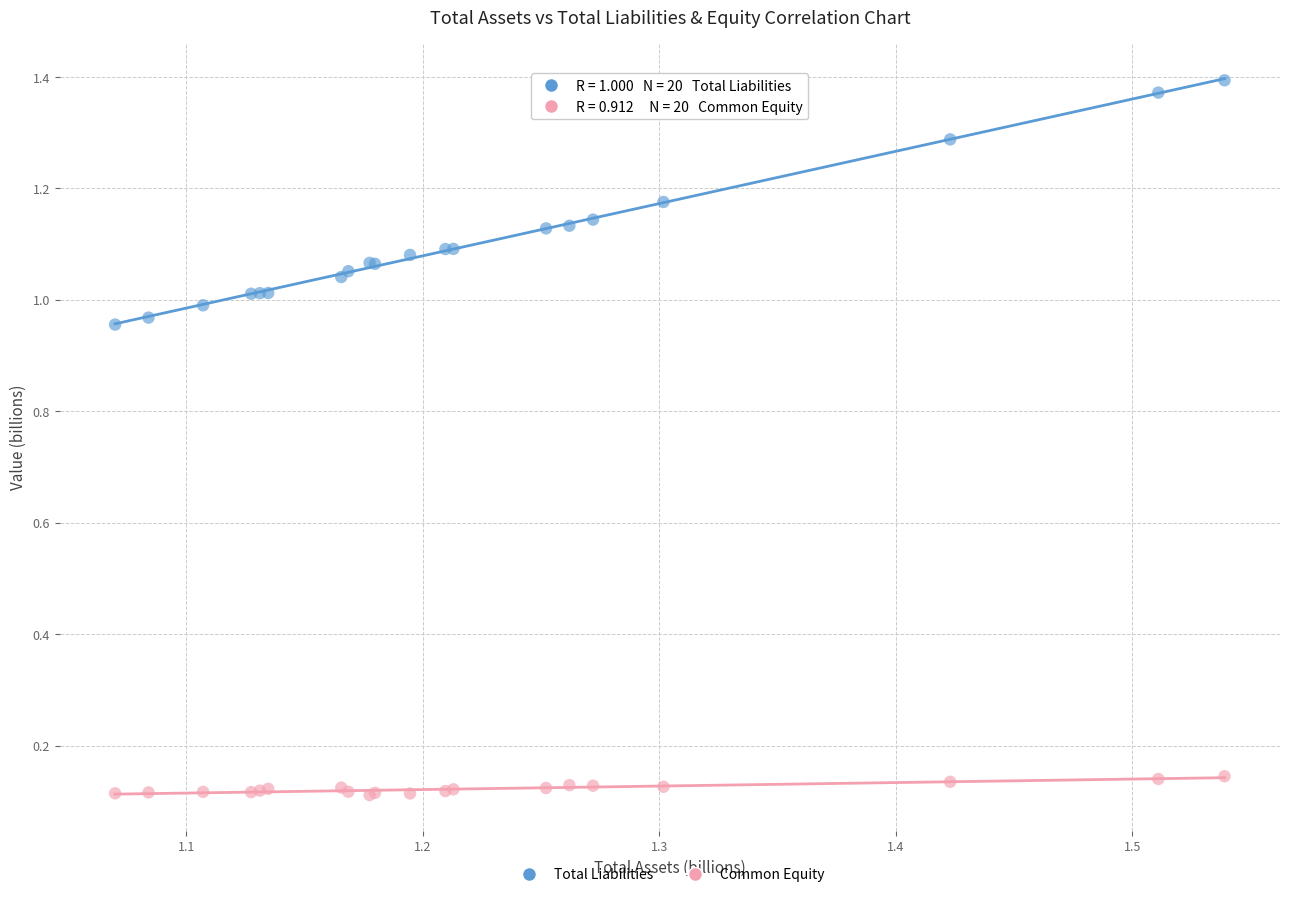

Which series contains the highest Y value?

Total Liabilities